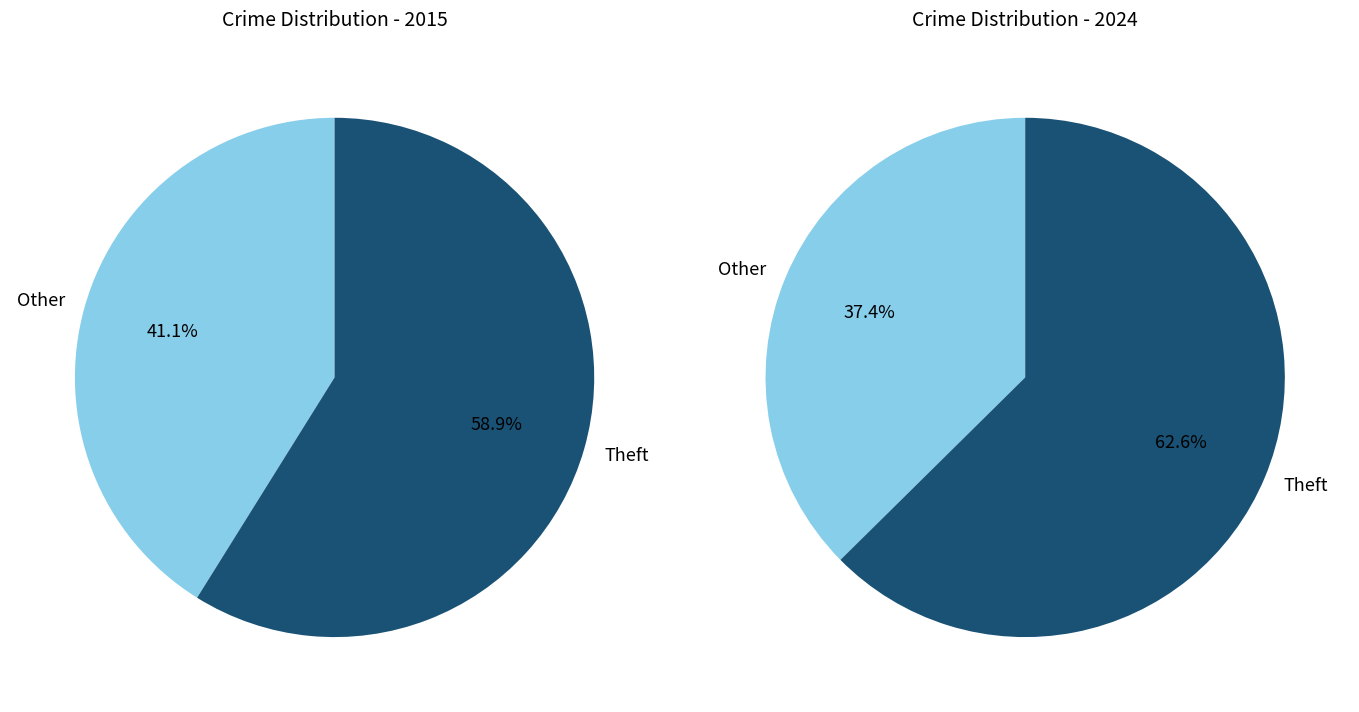

Is it true that 6 is 12% of the pie?

True